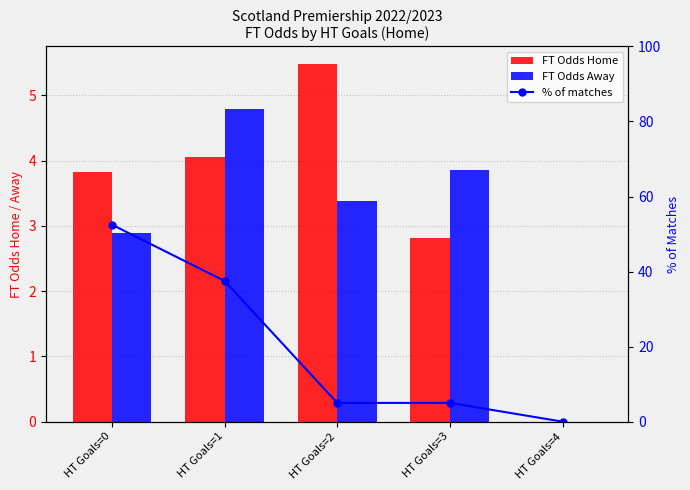

How many categories are shown in the chart?

5